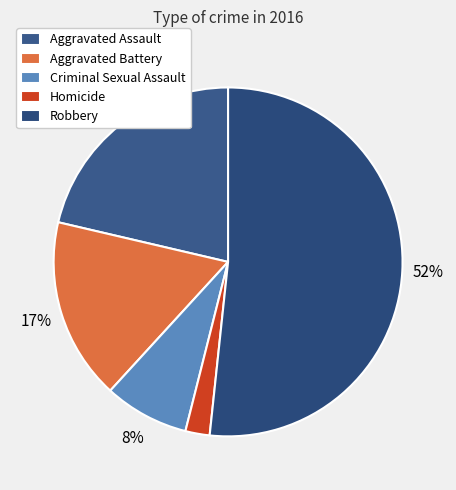

What percentage do Criminal Sexual Assault and Robbery together represent?

59.6%